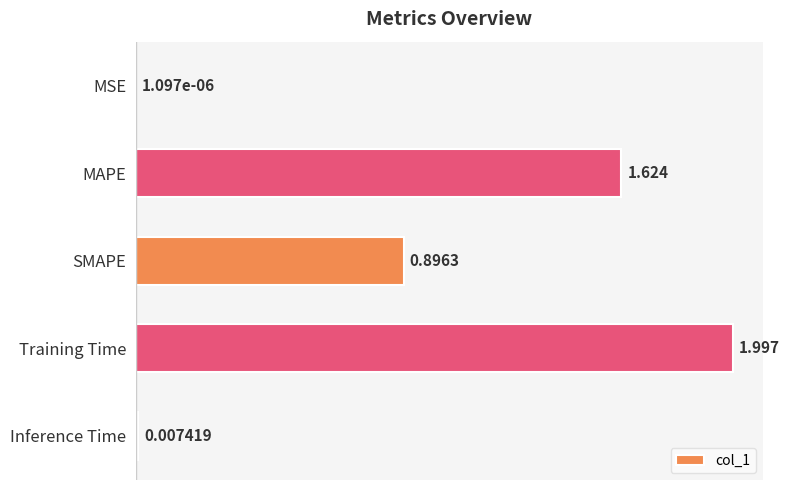

Between Training Time and Inference Time, which is larger?

Training Time